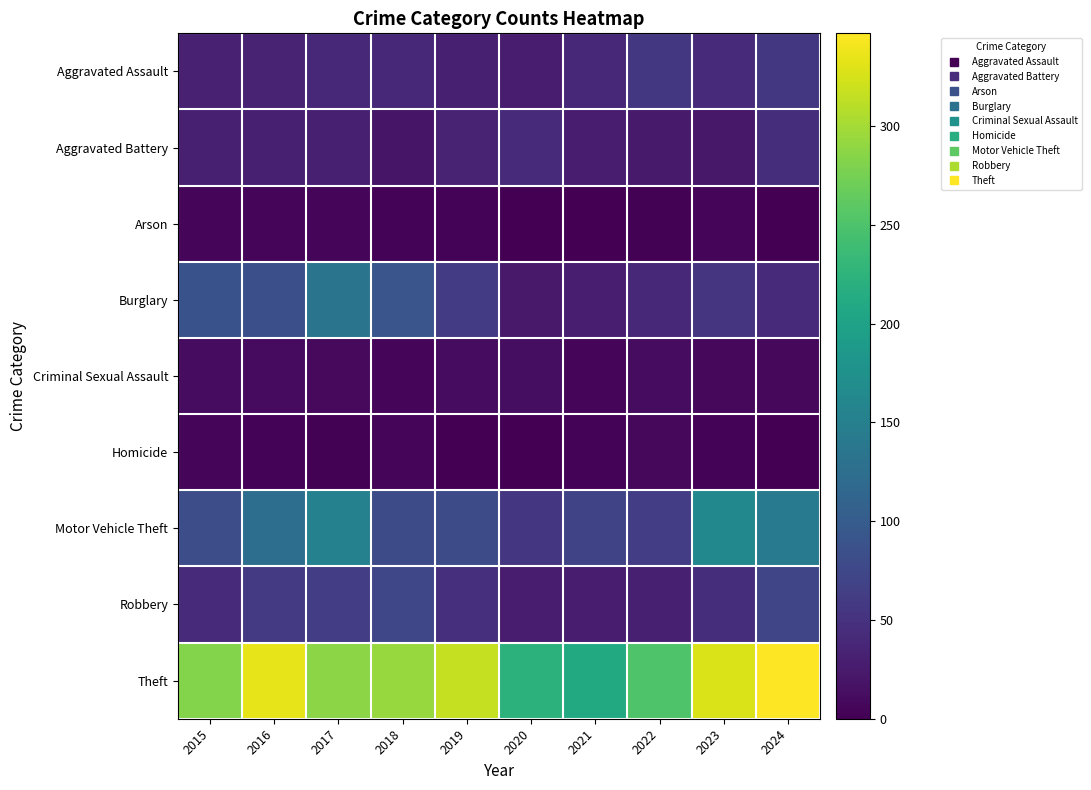

Reading left to right, what are all the values shown in this chart?

Aggravated Assault: 2015=32	2016=33	2017=39	2018=39	2019=31	2020=27	2021=40	2022=56	2023=41	2024=56
Aggravated Battery: 2015=31	2016=31	2017=30	2018=20	2019=33	2020=43	2021=28	2022=25	2023=22	2024=46
Arson: 2015=5	2016=5	2017=5	2018=4	2019=3	2020=0	2021=1	2022=2	2023=5	2024=1
Burglary: 2015=87	2016=85	2017=133	2018=92	2019=60	2020=24	2021=29	2022=38	2023=53	2024=41
Criminal Sexual Assault: 2015=11	2016=10	2017=9	2018=6	2019=11	2020=13	2021=5	2022=12	2023=8	2024=8
Homicide: 2015=6	2016=3	2017=2	2018=5	2019=1	2020=0	2021=3	2022=8	2023=3	2024=1
Motor Vehicle Theft: 2015=82	2016=126	2017=153	2018=79	2019=80	2020=55	2021=71	2022=63	2023=162	2024=145
Robbery: 2015=42	2016=59	2017=63	2018=74	2019=48	2020=26	2021=26	2022=30	2023=46	2024=72
Theft: 2015=283	2016=334	2017=287	2018=294	2019=316	2020=223	2021=211	2022=251	2023=328	2024=347